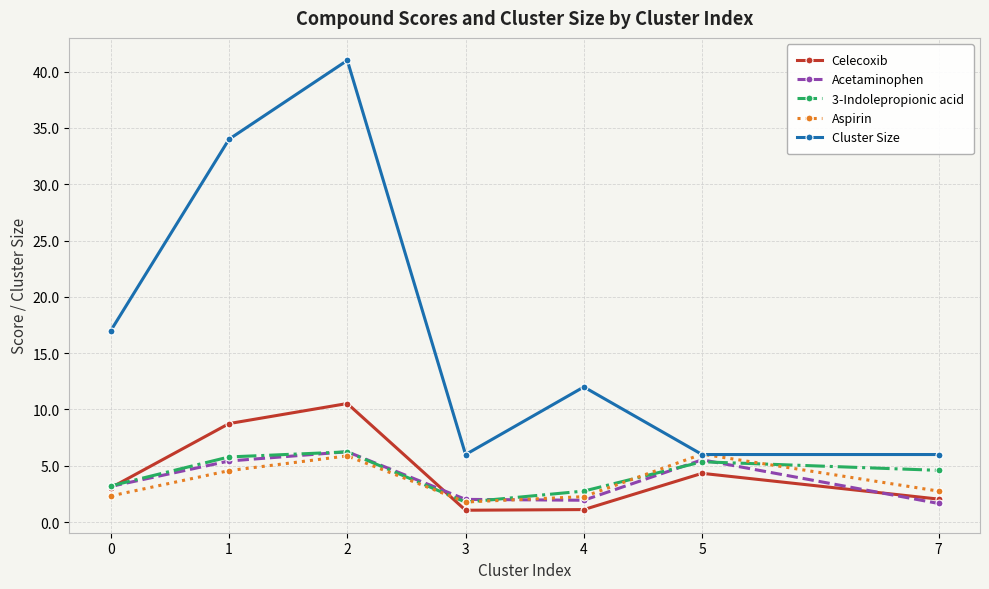

At which label does Acetaminophen reach its peak?

2